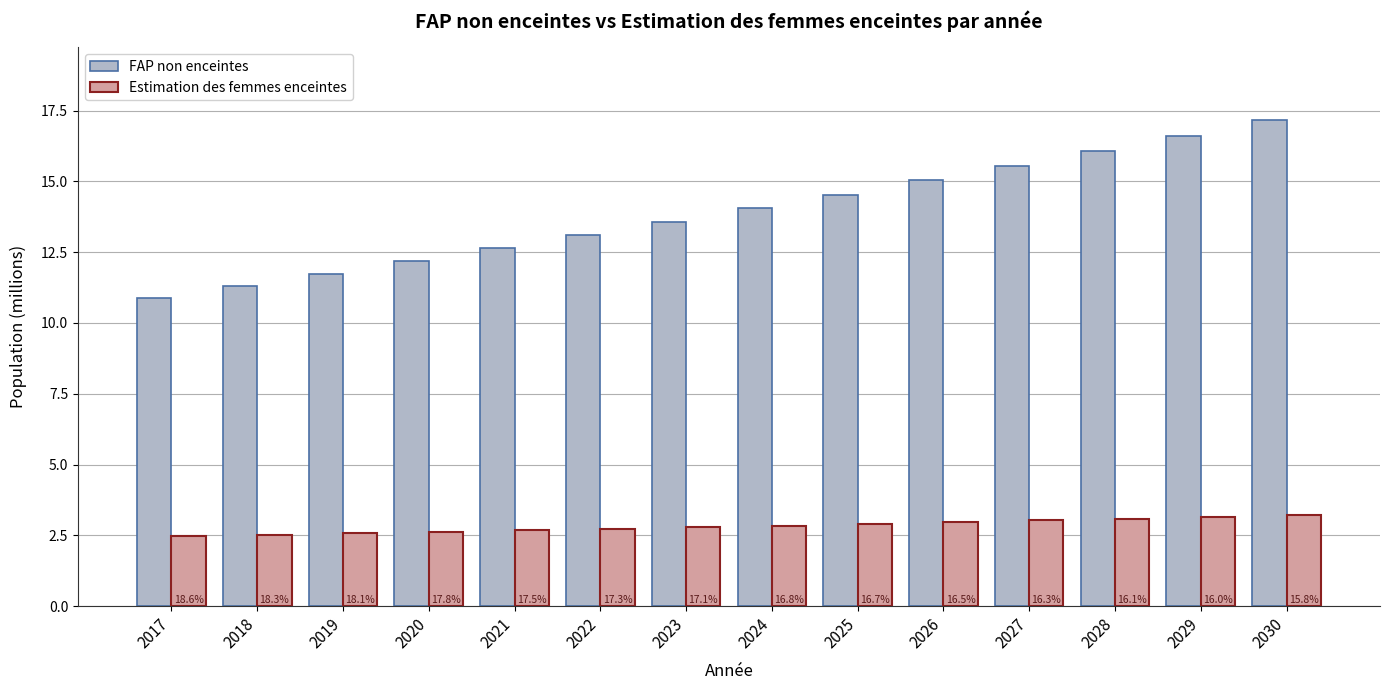

Where does the FAP non enceintes series first go above 14?

2024